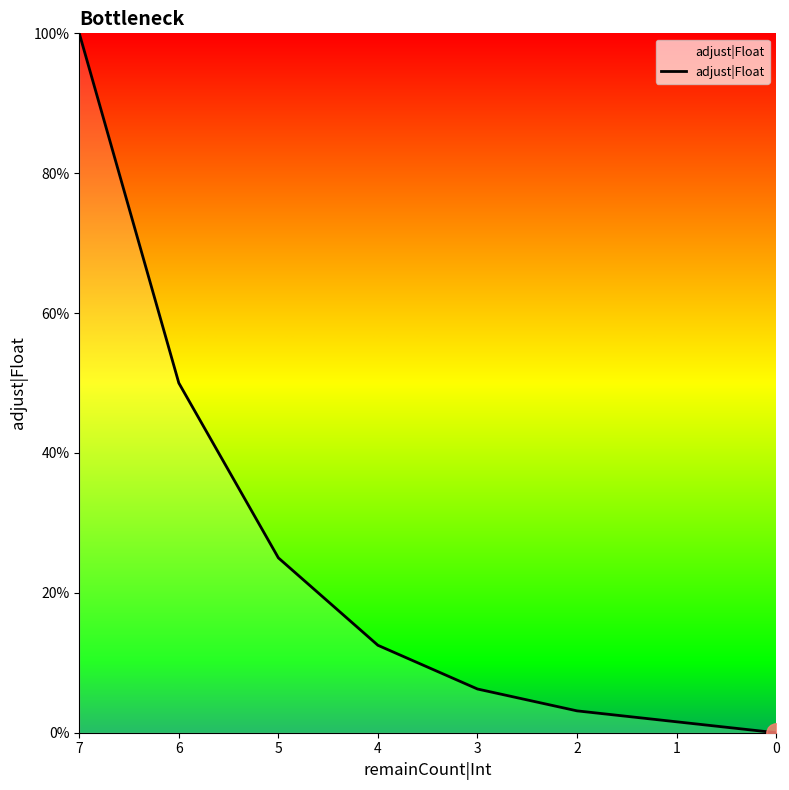

The value at 1 is 0.0. True or false?

False